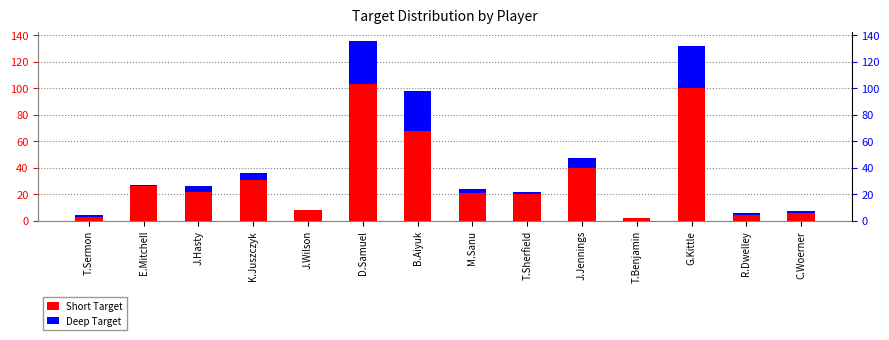

What is the label of the 10th bar from the right?

J.Wilson